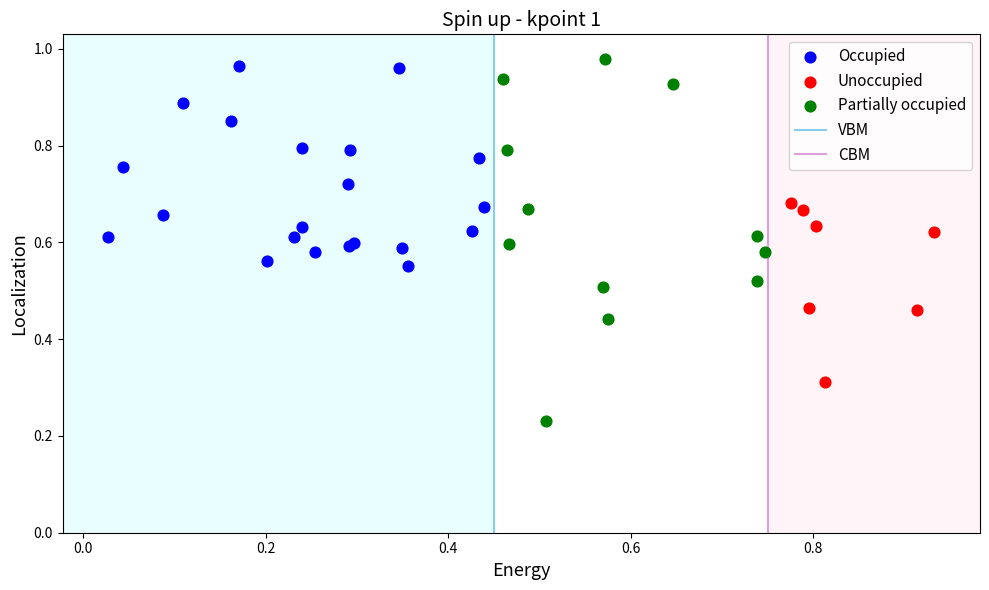

Which series contains the lowest Y value?

Partially occupied